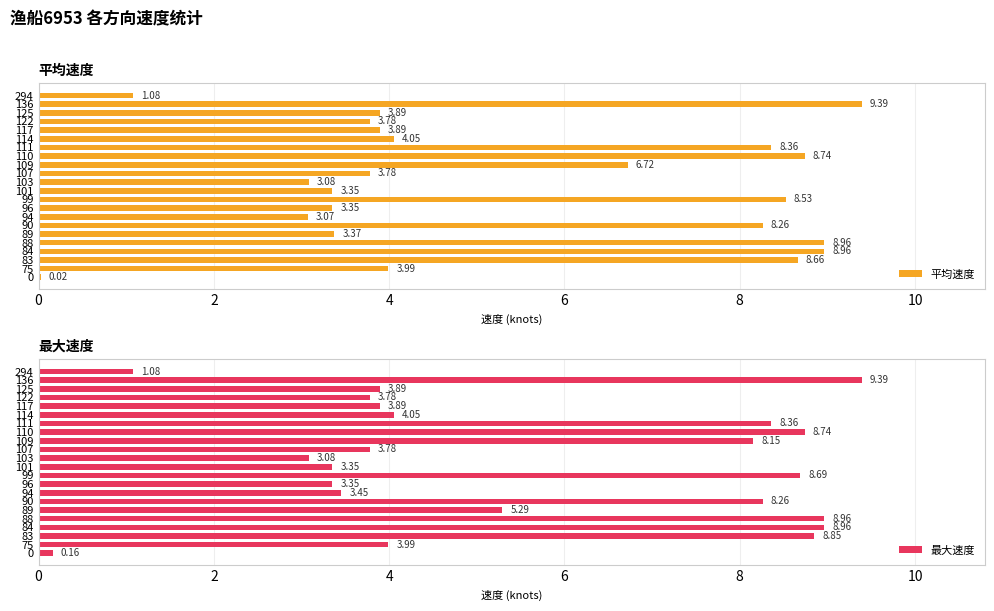

List the series in order of their overall mean, highest first.

最大速度, 平均速度